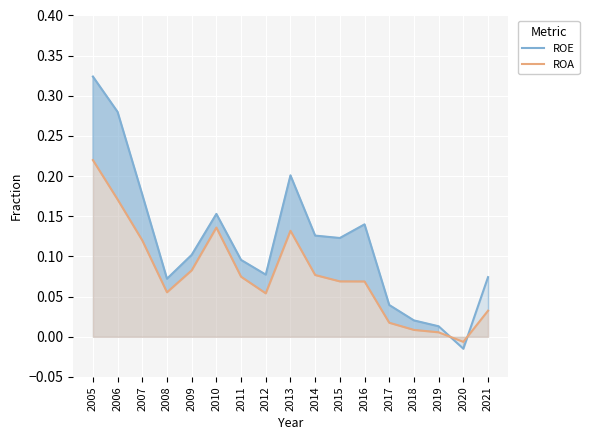

Rank the series by their average value, from highest to lowest.

ROE, ROA